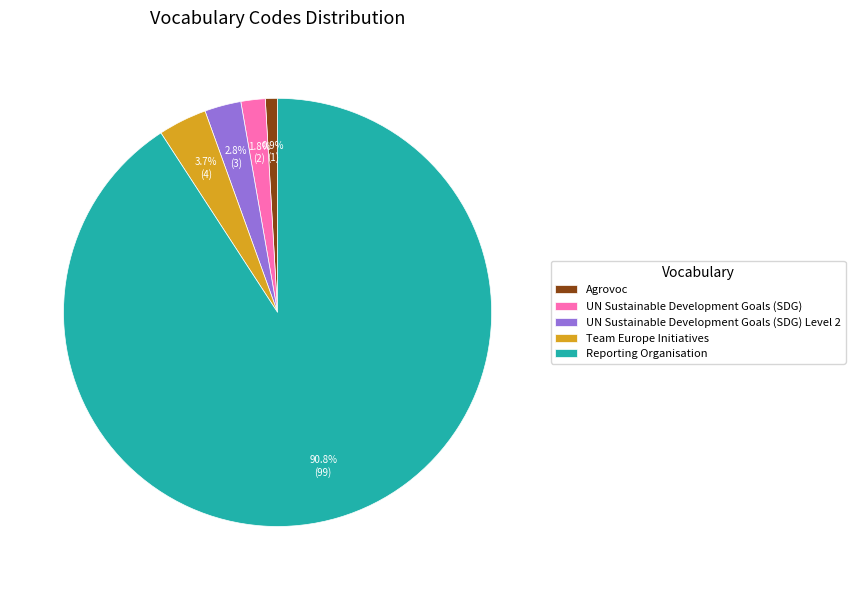

Is there any slice that represents more than half of the pie?

Yes